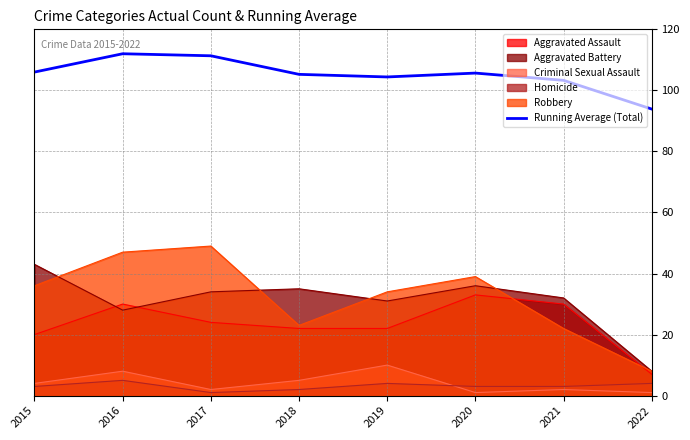

Which series has the largest range (max minus min)?

Robbery